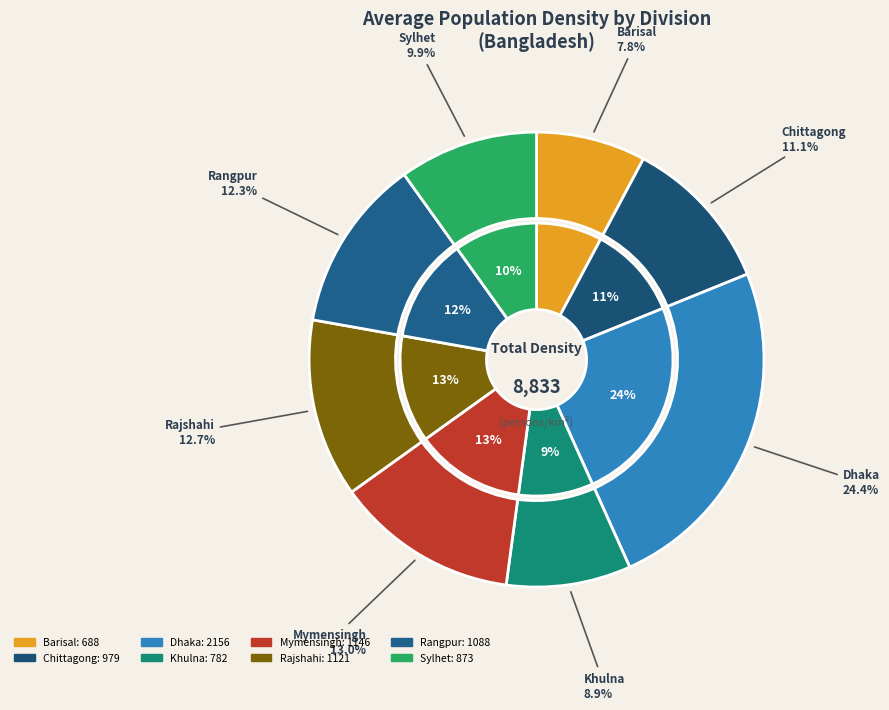

Which has a higher value, Barisal or Rangpur?

Rangpur